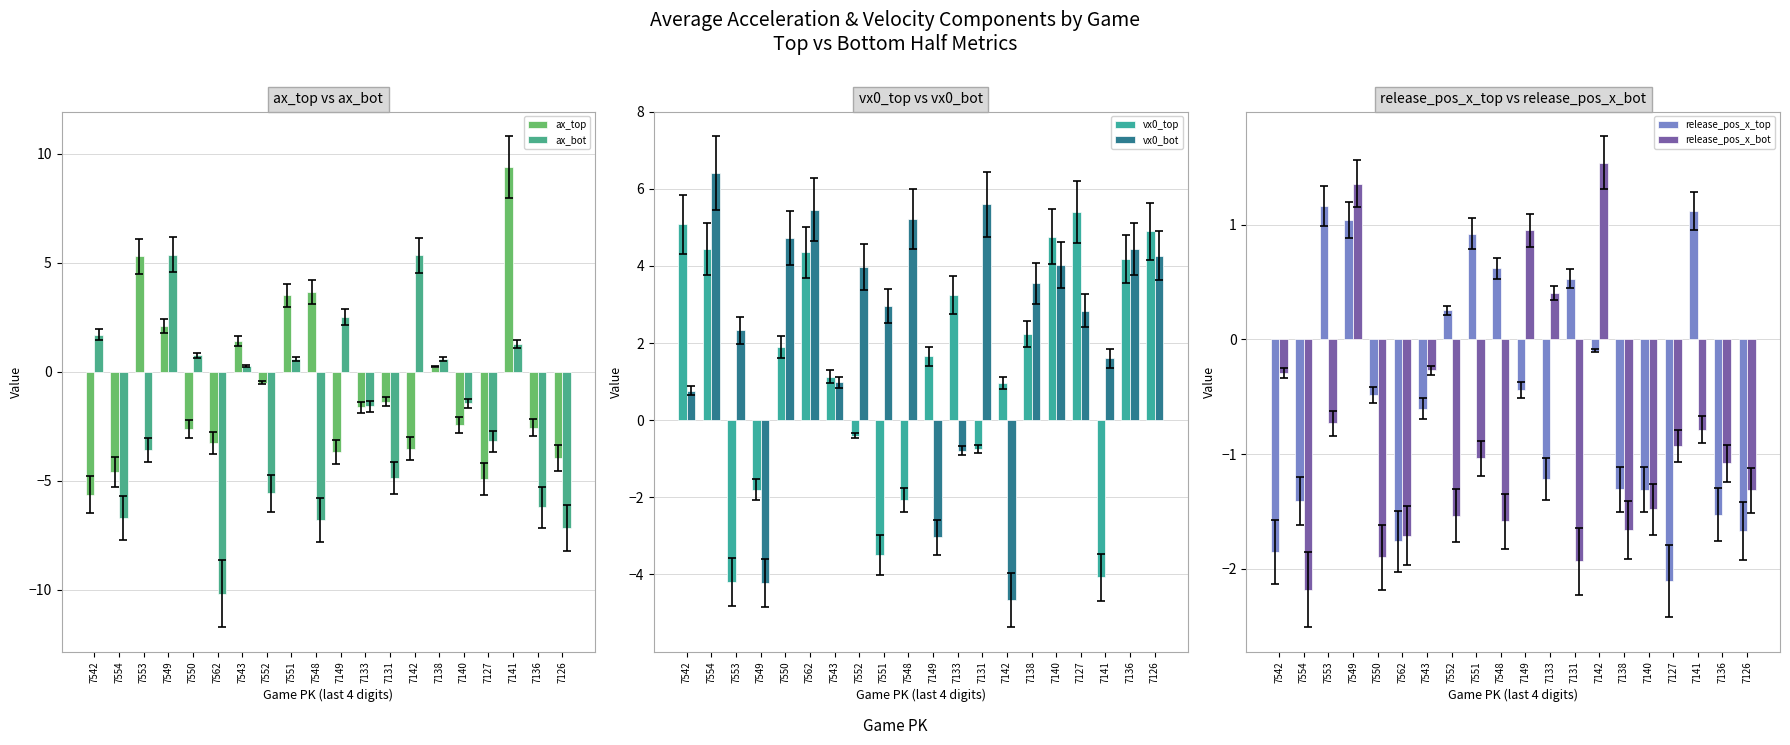

At 7133, list the series in order from largest to smallest.

vx0_top, release_pos_x_bot, vx0_bot, release_pos_x_top, ax_bot, ax_top